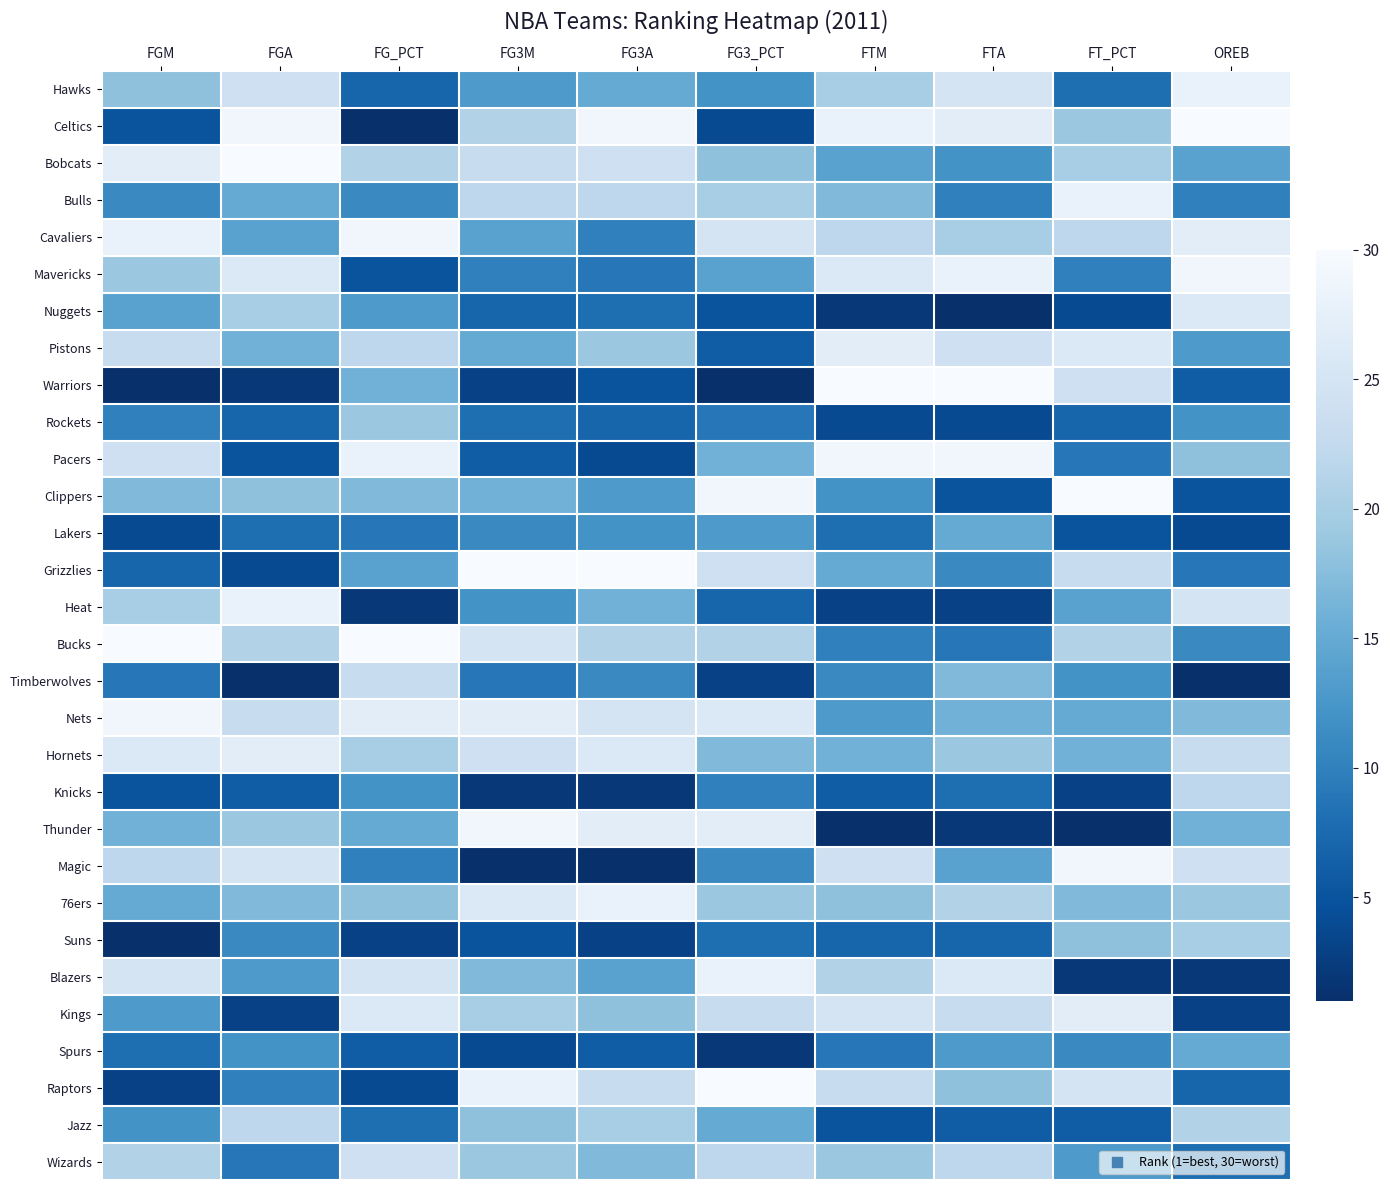

What is the difference between the highest and lowest values at OREB?

29